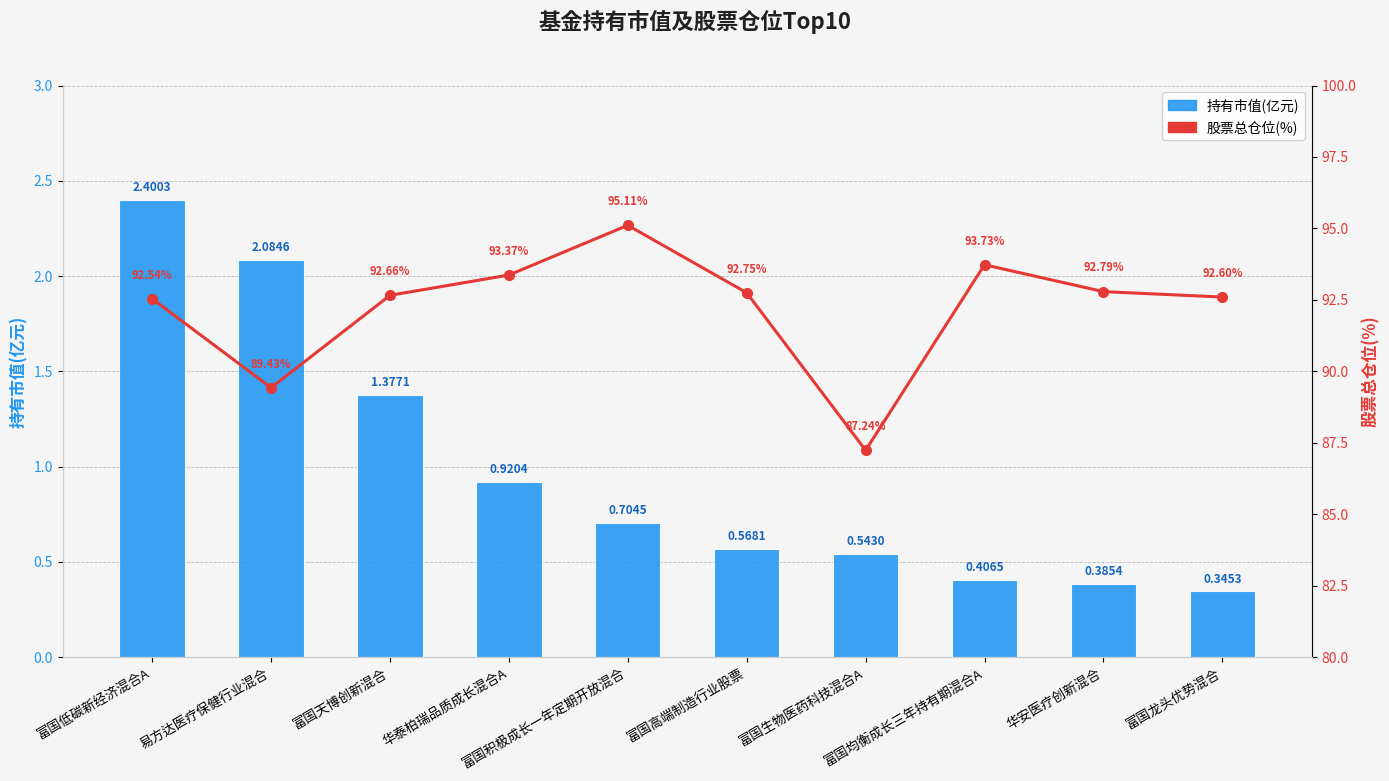

What is the spread (max minus min) of values at 易方达医疗保健行业混合?

87.3